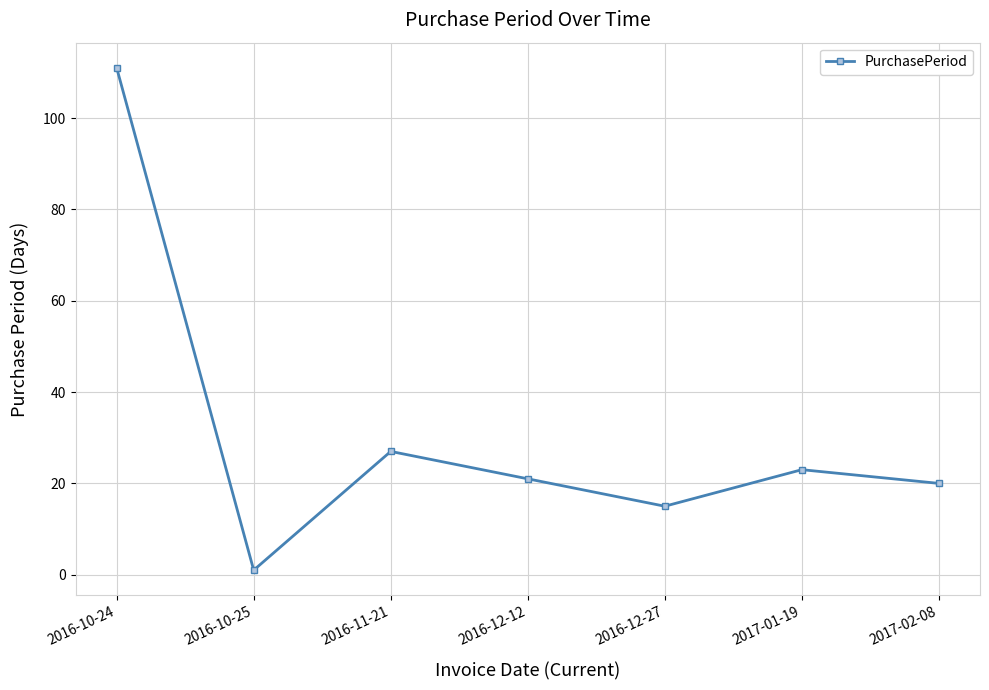

At which category does the data reach its first local valley?

2016-10-25